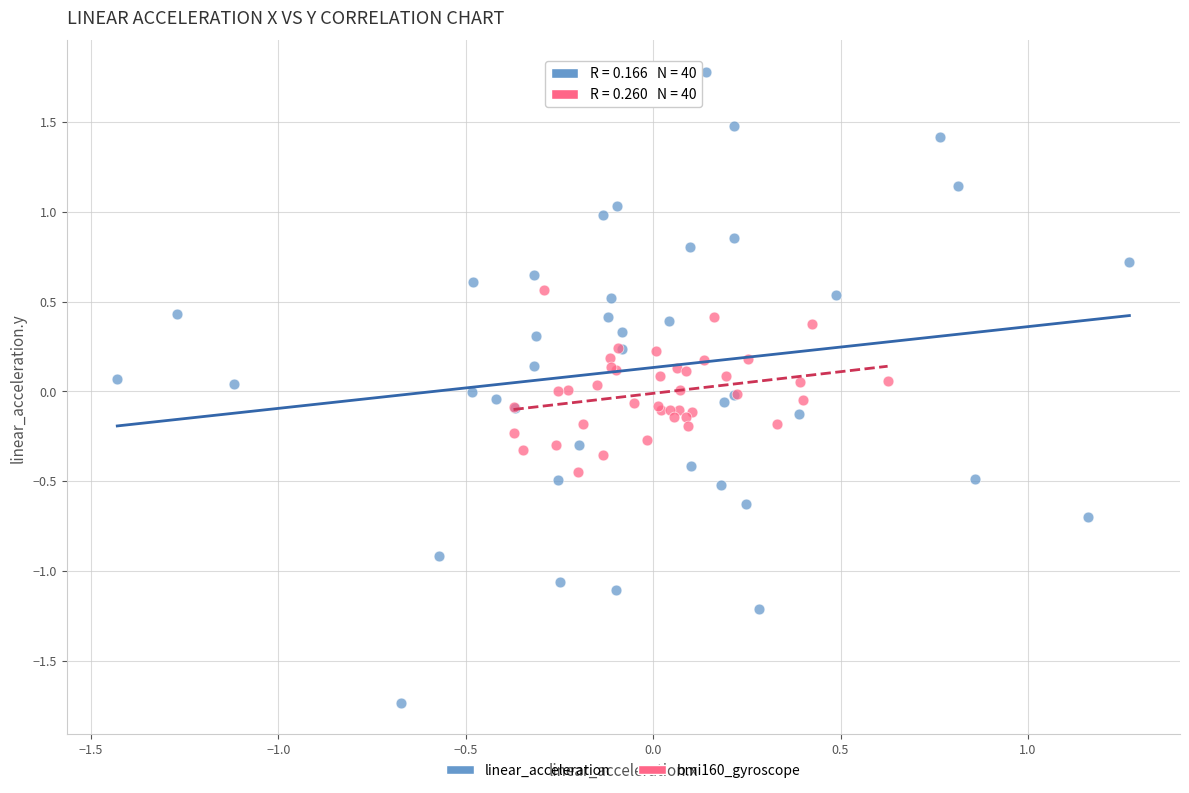

Which series contains the highest Y value?

linear_acceleration